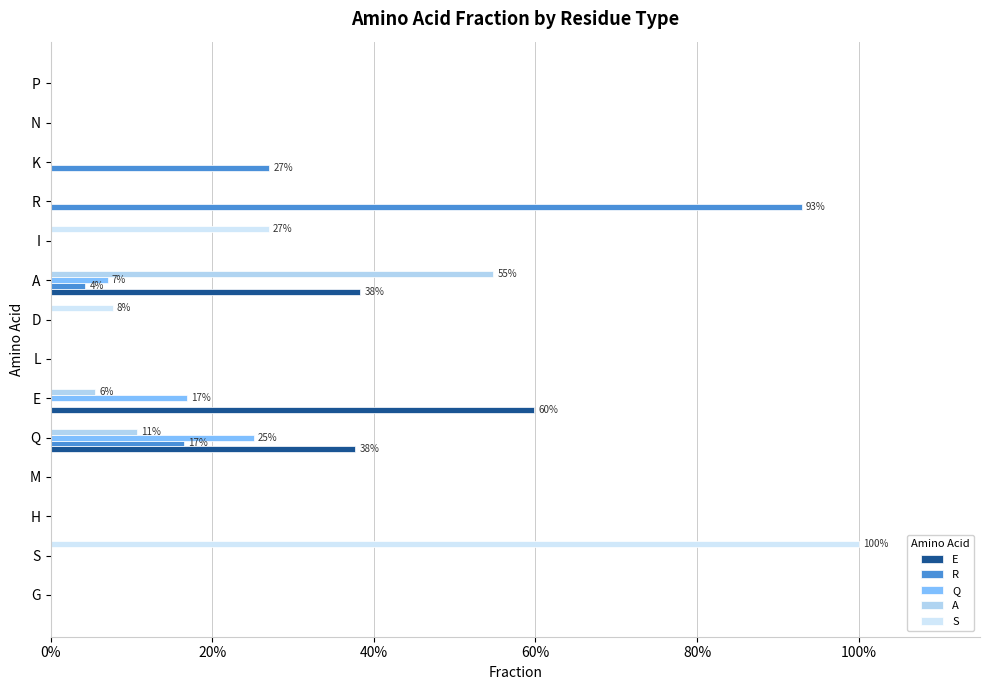

What is the difference between the maximum and minimum values in the R series?

0.9